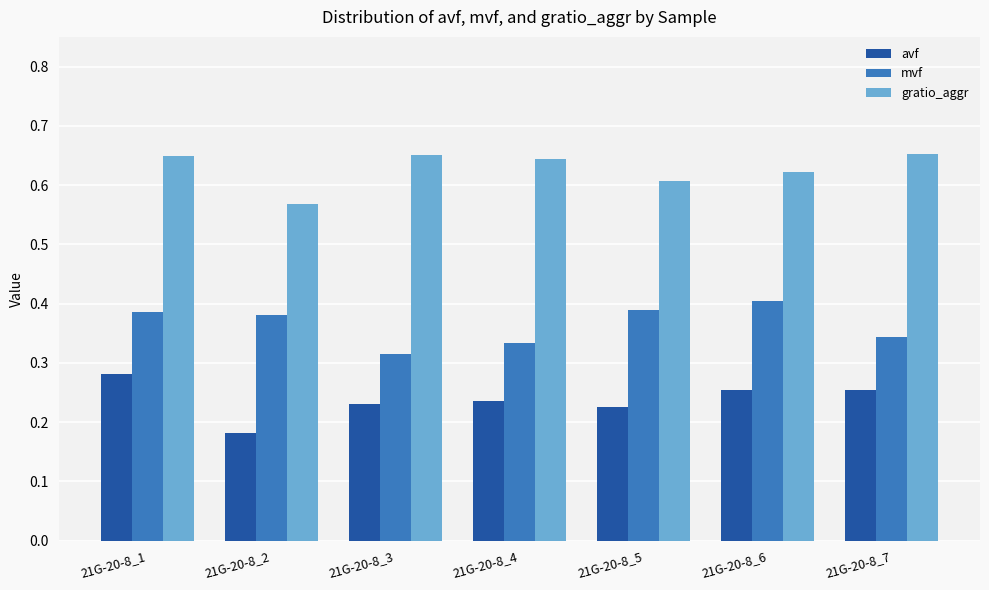

Where is avf nearest to the value 0?

21G-20-8_2